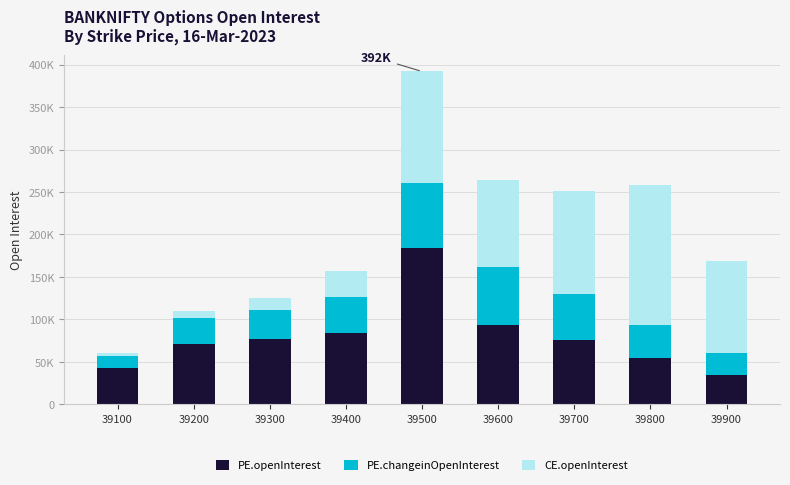

Read the PE.openInterest value at 39400.

84429